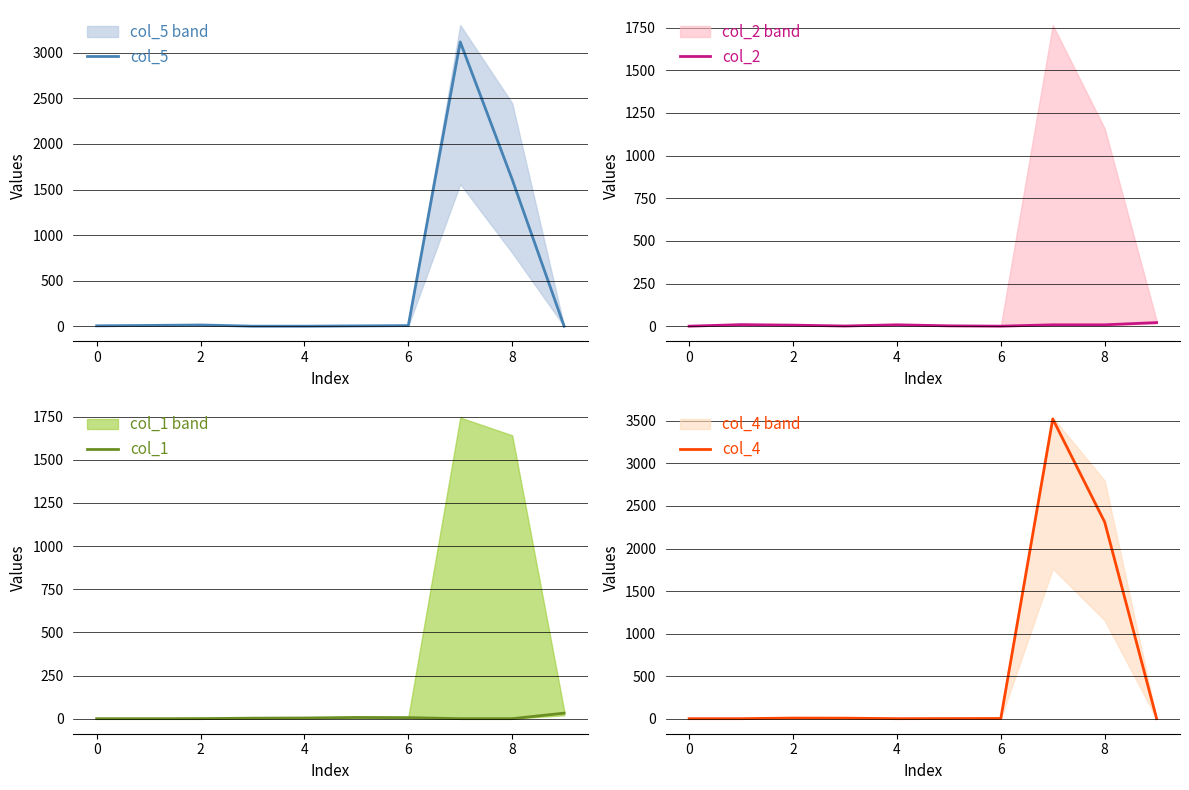

True or false: col_5 has a value of 4 at 0.

True